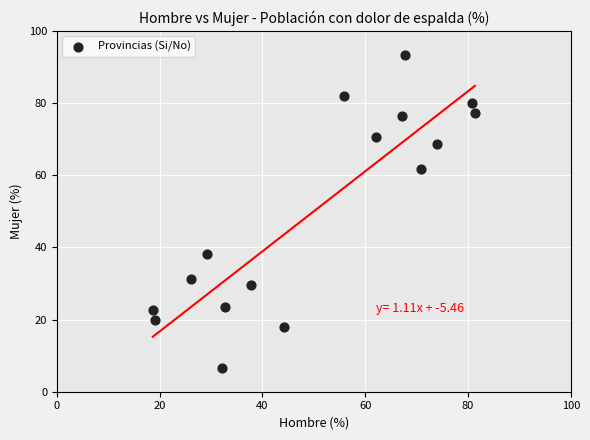

What is the range of X values (max minus min)?

62.7